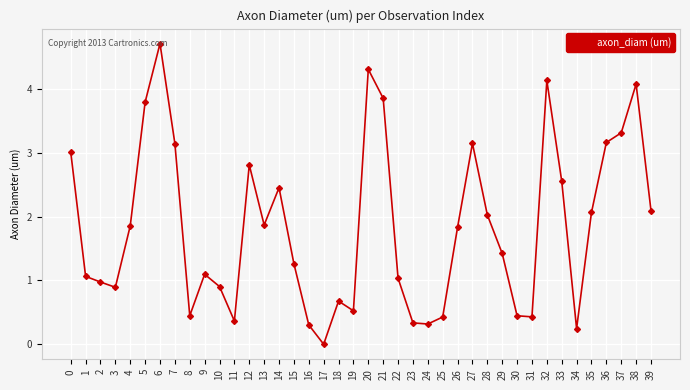

What is the sum of the values at 34 and 15?

1.5